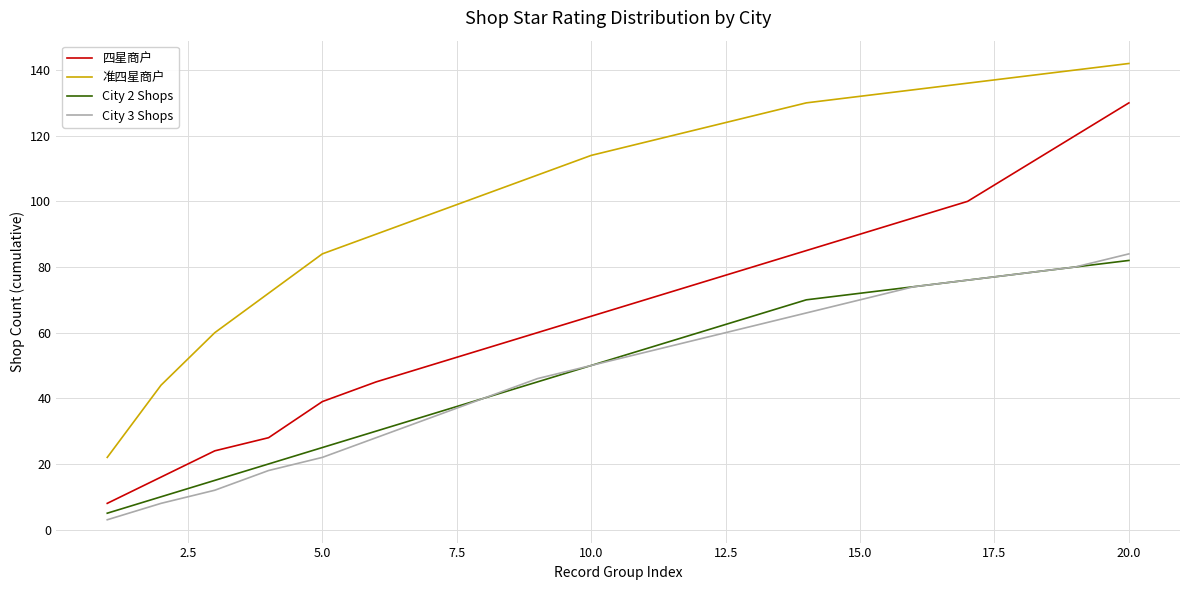

True or false: 准四星商户 and City 2 Shops intersect in this chart.

False